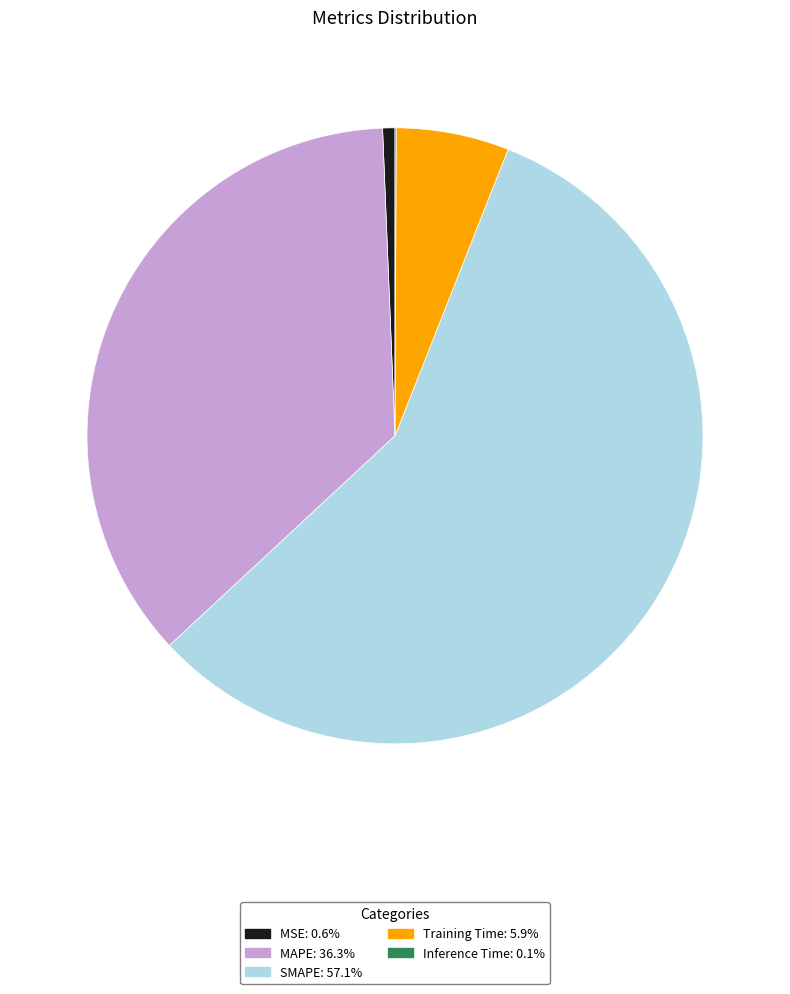

What is the majority slice?

SMAPE